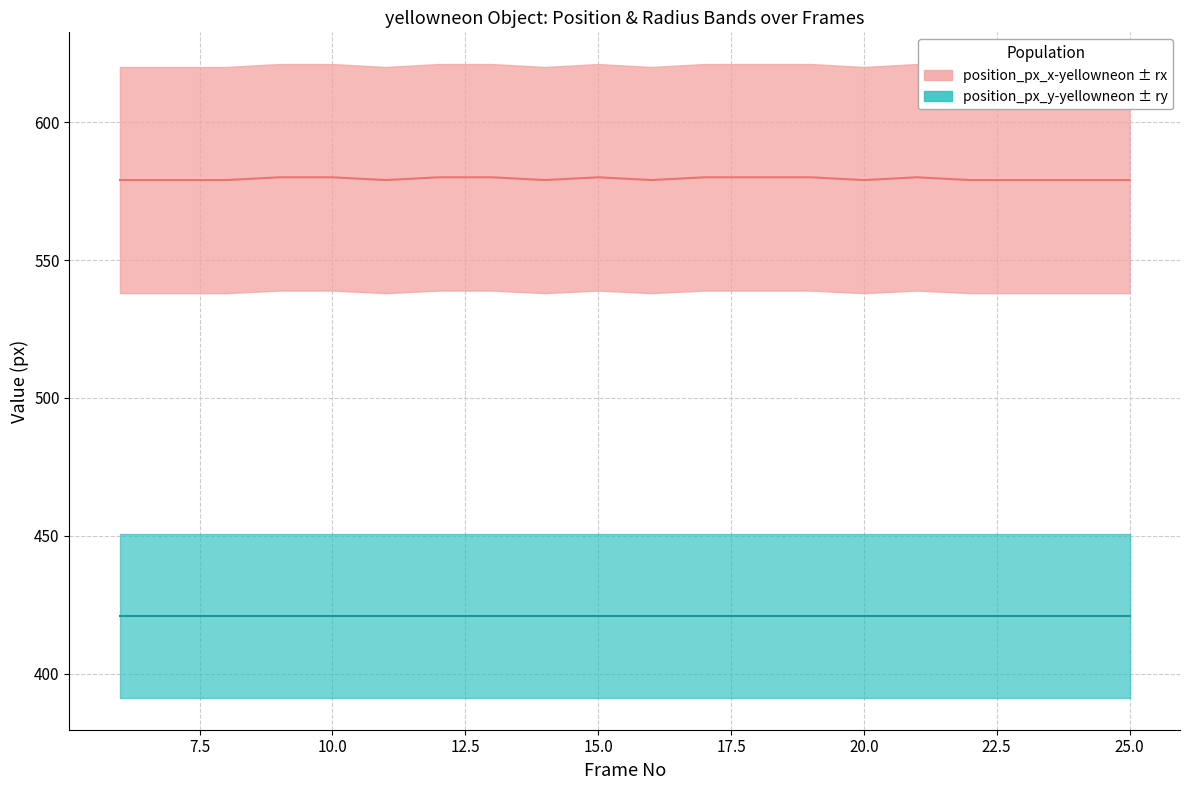

Is it true that median position_px_y-yellowneon equals 656 at 16?

False